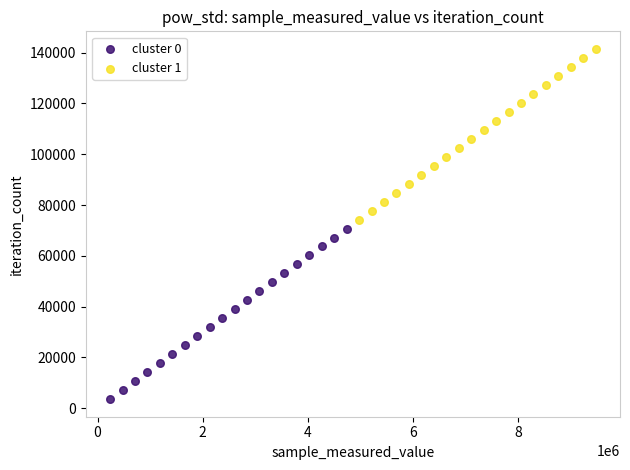

Which series reaches the maximum Y coordinate?

cluster 1